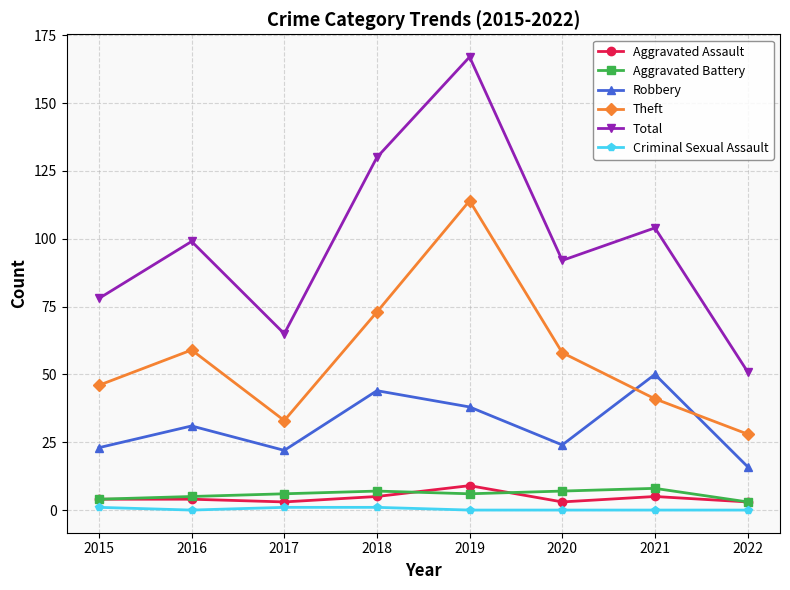

True or false: Criminal Sexual Assault and Total intersect in this chart.

False